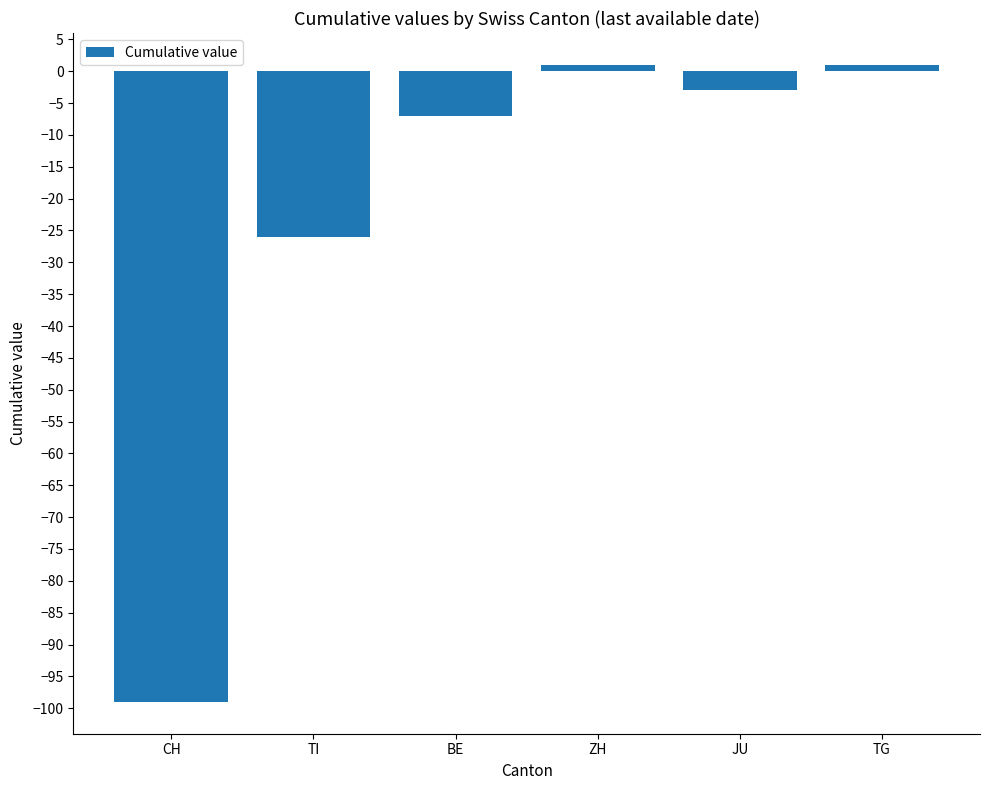

Which has a higher value, TI or CH?

TI